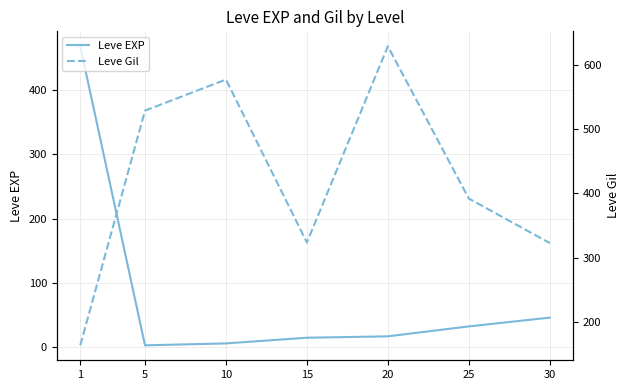

Rank the series by their maximum value, from highest to lowest.

Leve Gil, Leve EXP